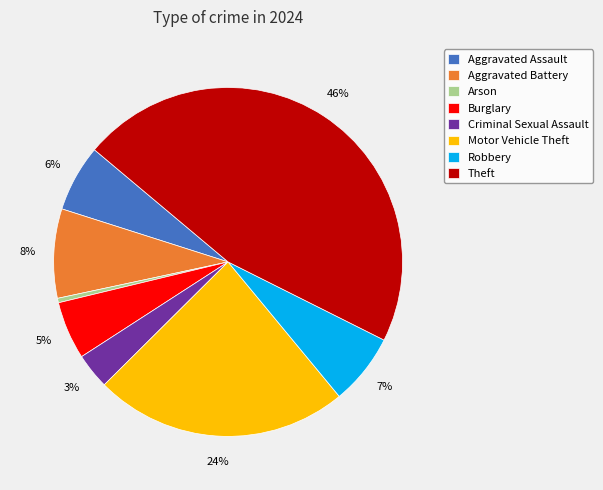

Count the number of slices in the pie.

8